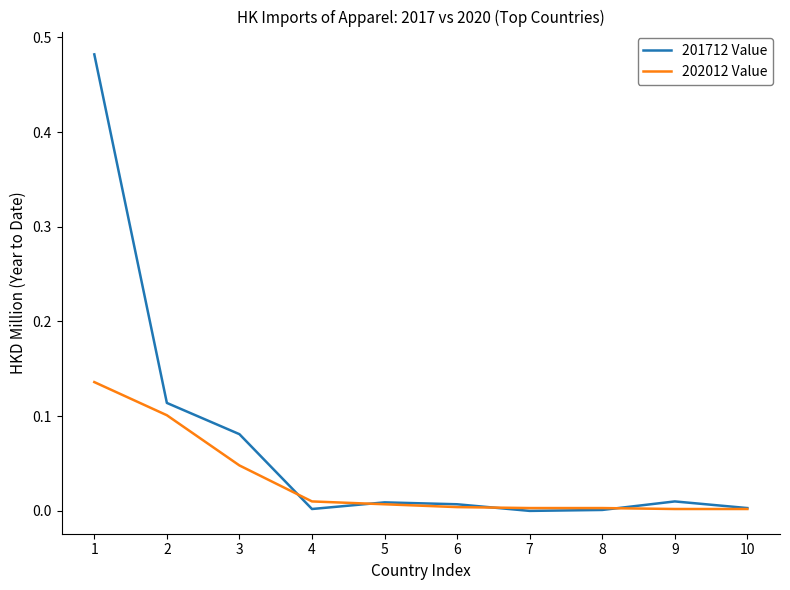

List the series in order of their overall mean, lowest first.

202012 Value, 201712 Value